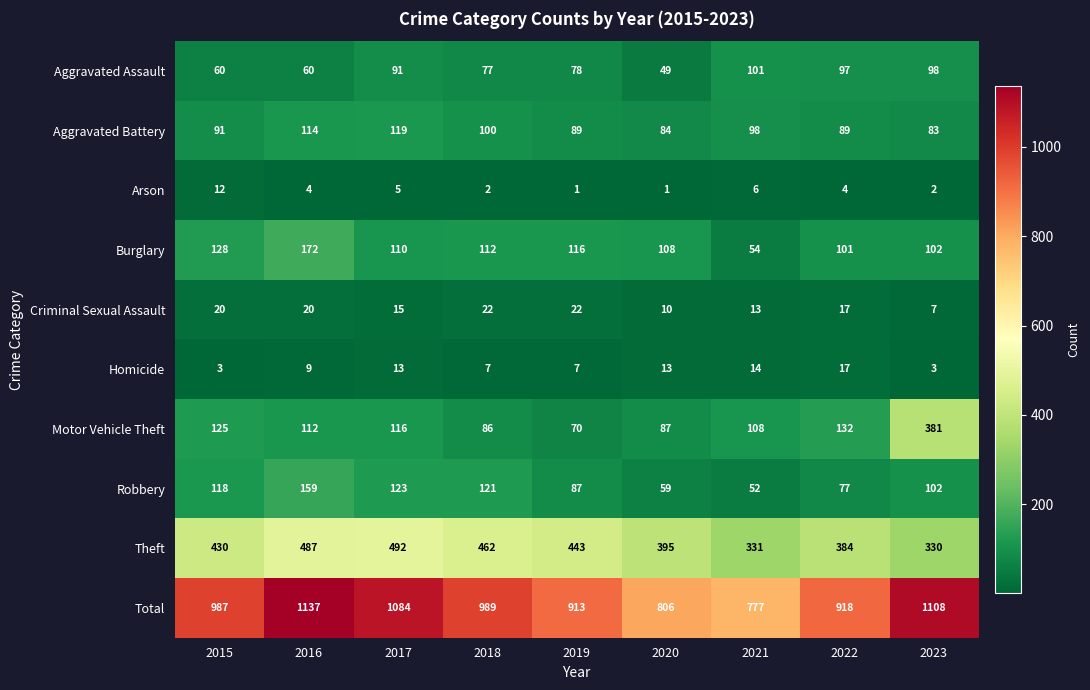

Which series has the largest total across all categories?

Total